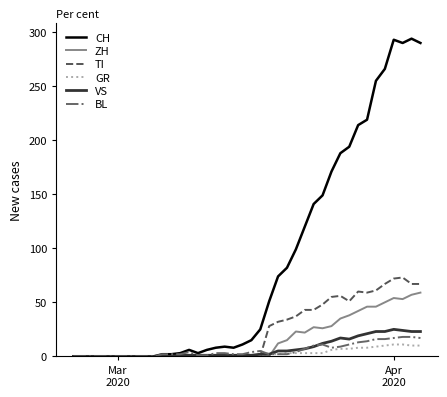

At how many categories does at least one series exceed 23?

19